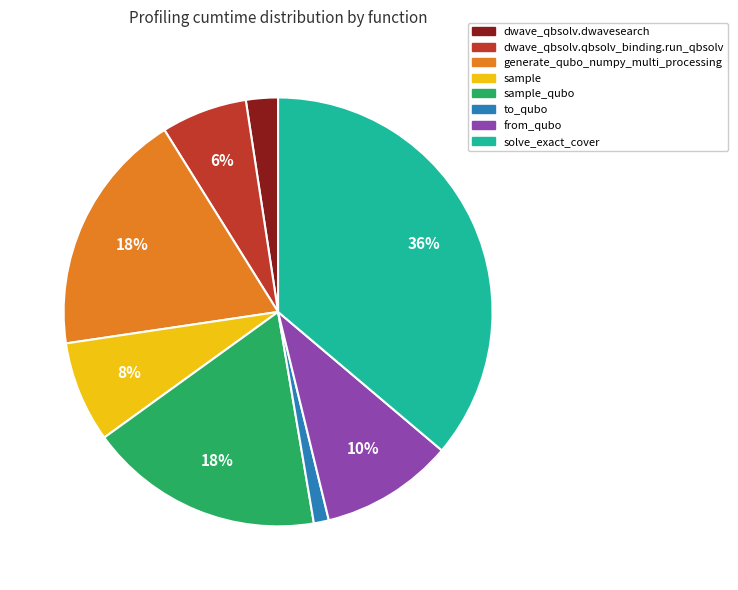

To the nearest percent, what is the difference between the largest and smallest slice percentages?

35%